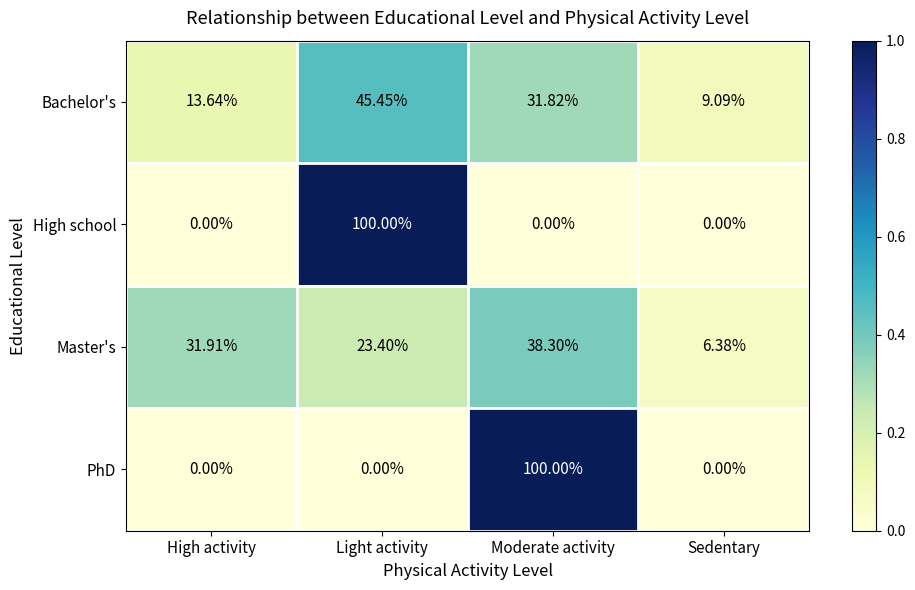

Where is Master's nearest to the value 22?

Light activity